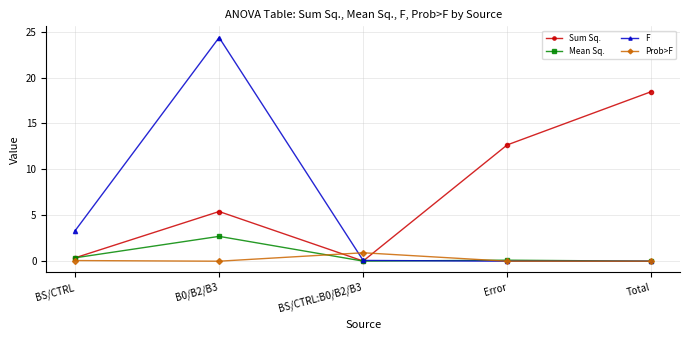

In Sum Sq., how many points are higher than both neighbors (excluding endpoints)?

1